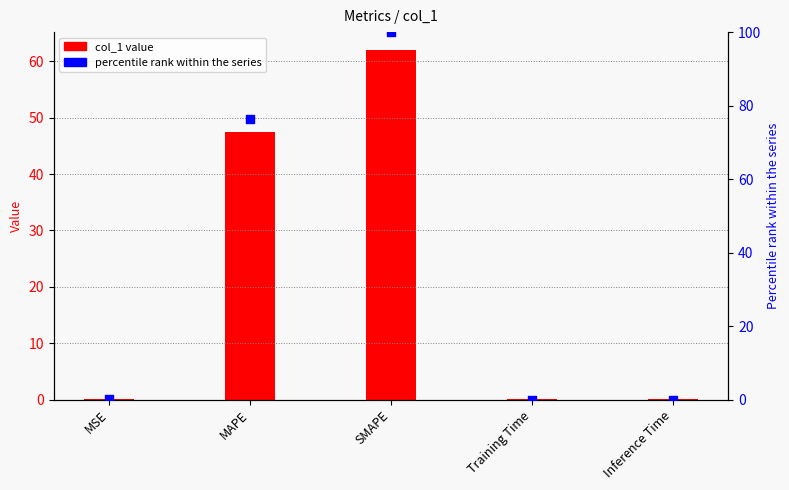

What is the total value across all series at SMAPE?

162.1